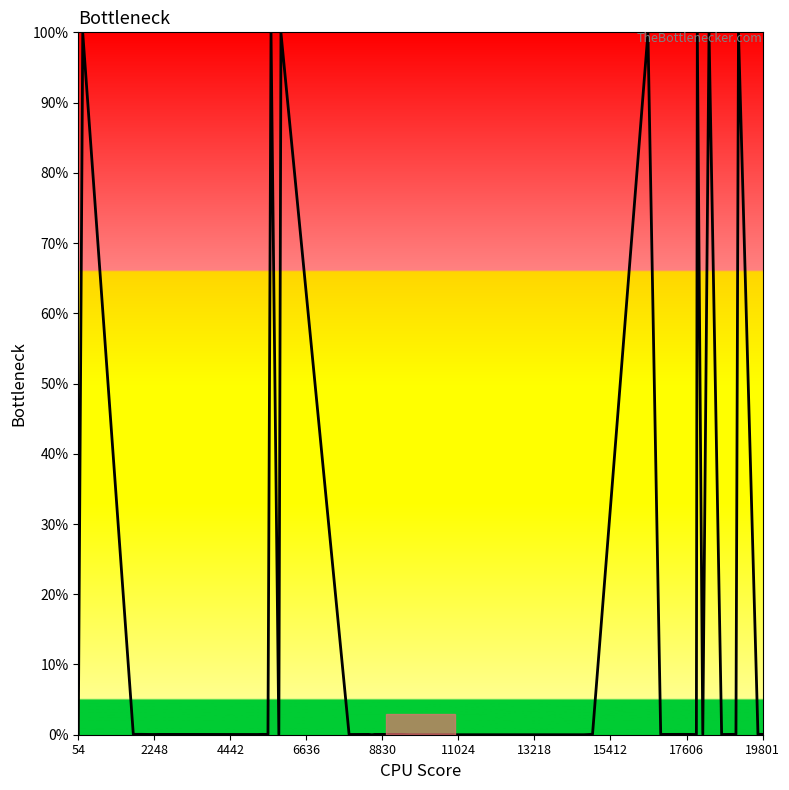

What is the greatest value displayed?

100.0